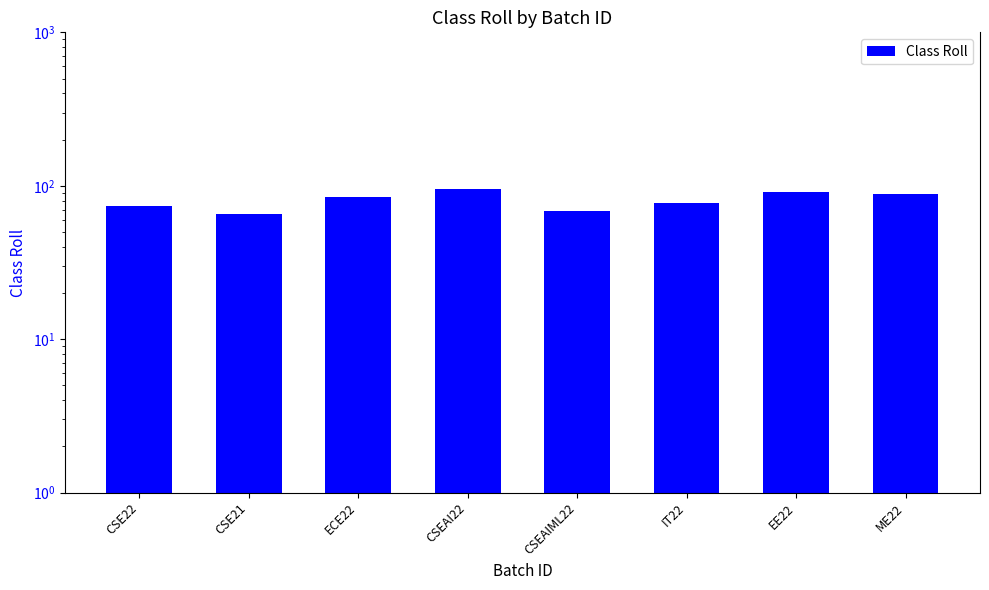

Which label corresponds to the largest value in the chart?

CSEAI22